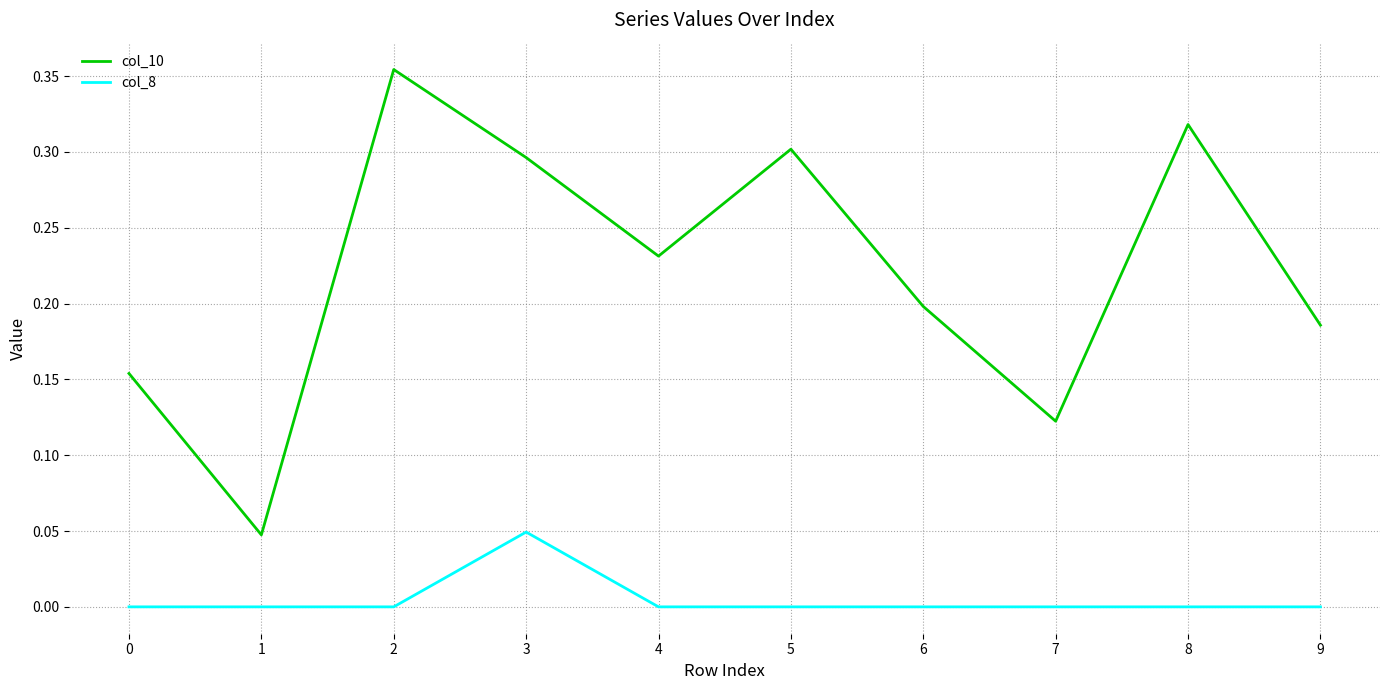

True or false: col_8 and col_10 cross at least once.

False